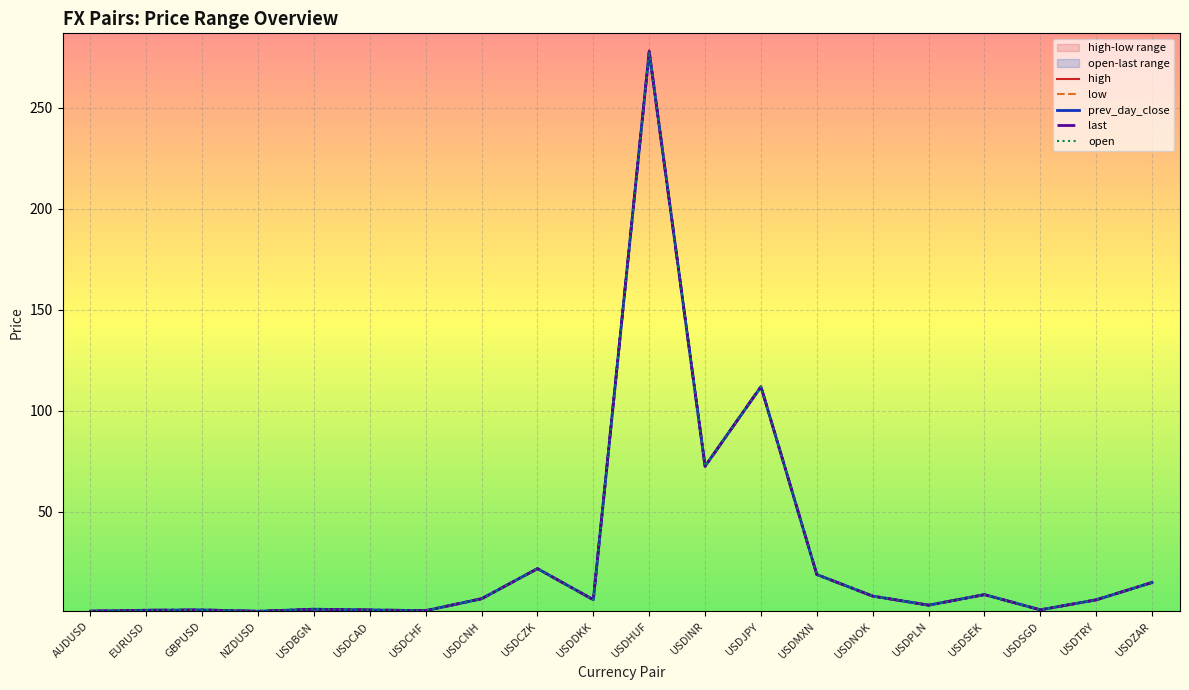

Reading right to left, transcribe all the data shown in this chart.

high: 15.0	6.4	1.4	8.9	3.7	8.2	18.9	112.0	72.6	278.5	6.4	21.8	6.9	1.0	1.3	1.7	0.7	1.3	1.2	0.7
low: 14.9	6.3	1.4	8.9	3.7	8.2	18.8	111.7	72.4	277.8	6.4	21.8	6.9	1.0	1.3	1.7	0.7	1.3	1.2	0.7
prev_day_close: 14.9	6.3	1.4	8.9	3.7	8.2	18.8	111.8	72.5	277.8	6.4	21.8	6.9	1.0	1.3	1.7	0.7	1.3	1.2	0.7
last: 14.9	6.3	1.4	8.9	3.7	8.2	18.8	112.0	72.4	277.7	6.4	21.7	6.9	1.0	1.3	1.7	0.7	1.3	1.2	0.7
open: 14.9	6.3	1.4	8.9	3.7	8.2	18.8	111.8	72.5	277.7	6.4	21.8	6.9	1.0	1.3	1.7	0.7	1.3	1.2	0.7